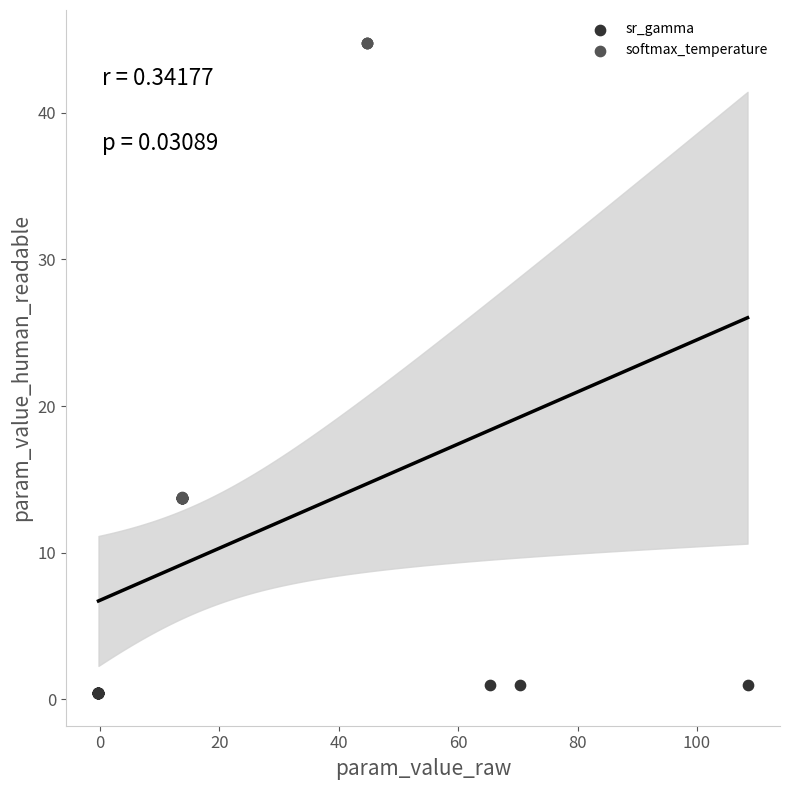

Which series reaches the minimum Y coordinate?

sr_gamma